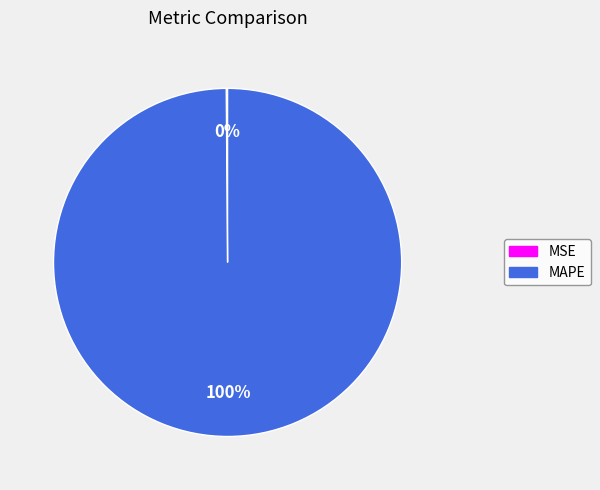

Is it true that MAPE is 100% of the pie?

True